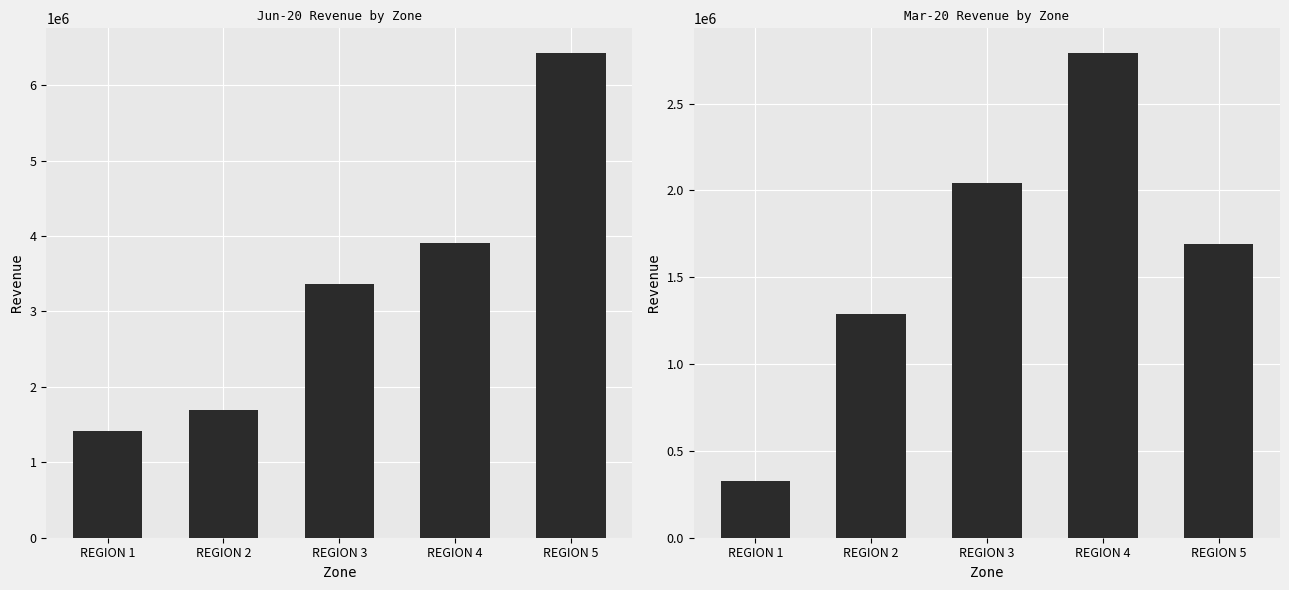

Which category has the lowest value across all series?

REGION 1